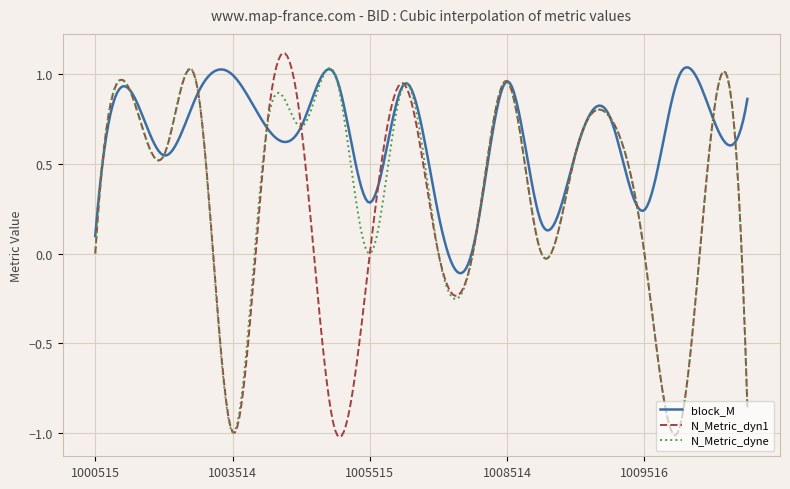

What is the value of the N_Metric_dyne point at the 10th from the left?

0.9